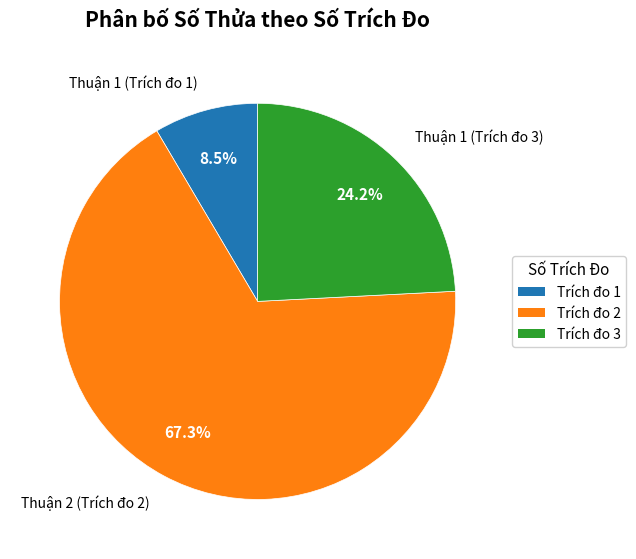

Which category has the biggest portion of the pie?

Thuận 2 (Trích đo 2)